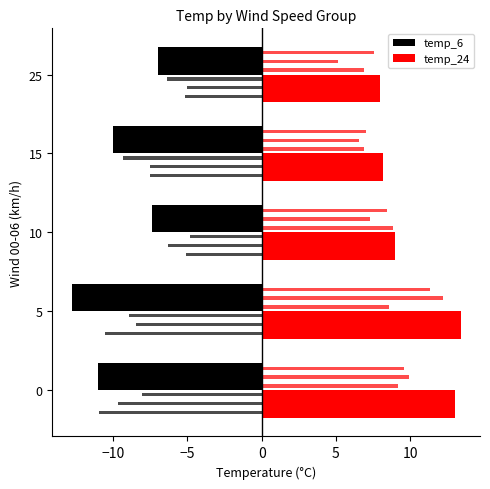

What are all the series names shown in the legend?

temp_6, temp_24